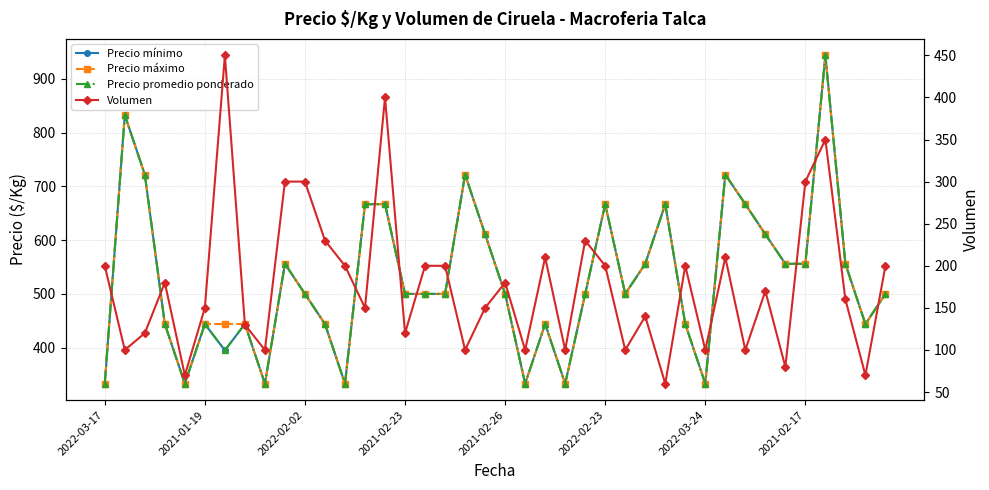

What is the sum of all Precio promedio ponderado values?

21114